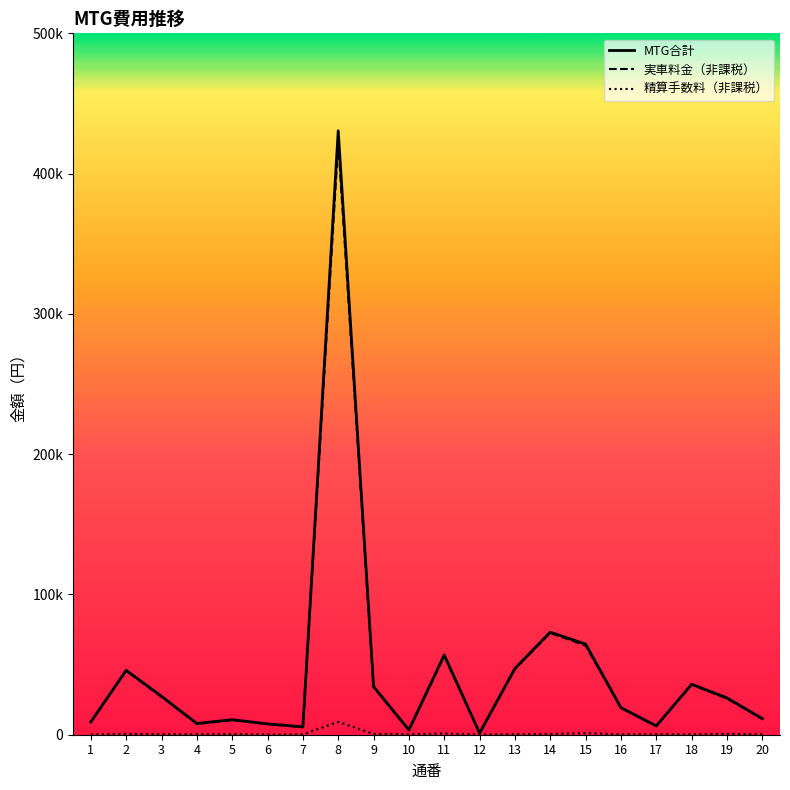

Which label corresponds to the smallest value in the chart?

1